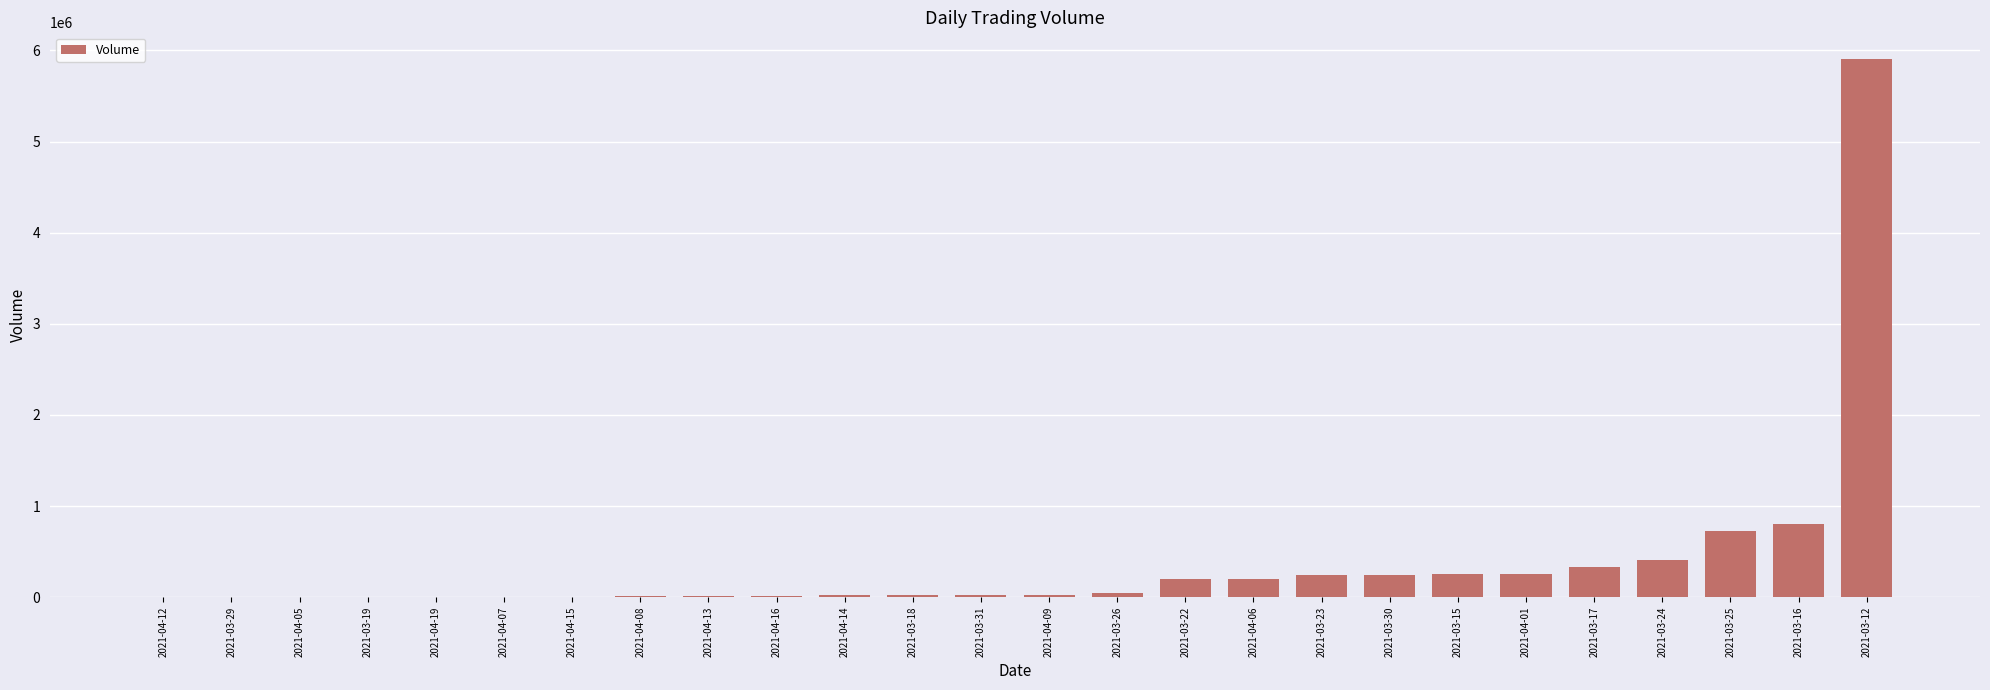

Count the number of categories in the chart.

26